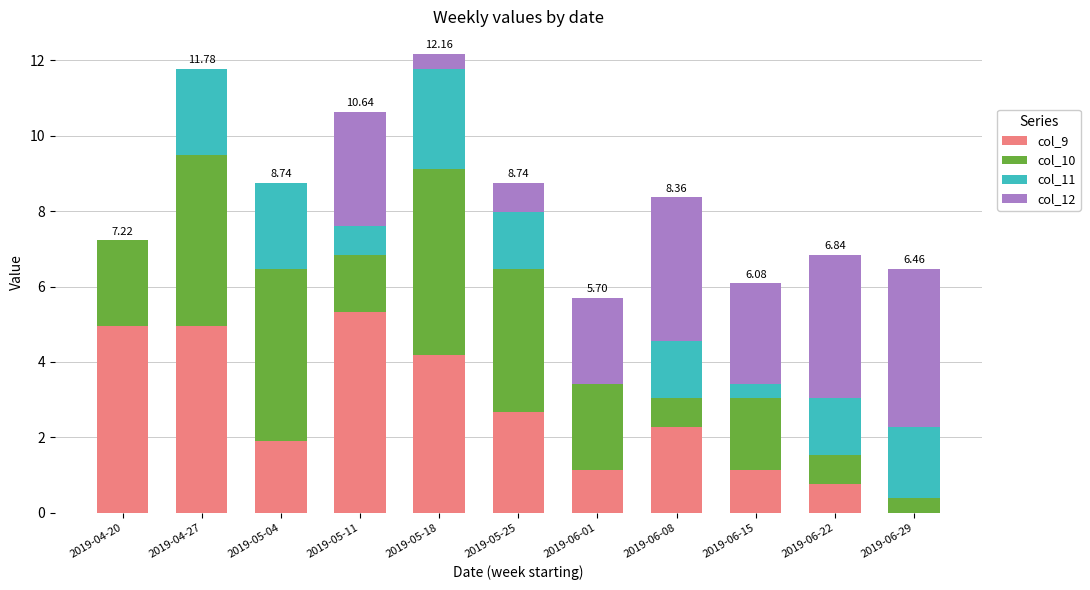

What is the total value across all series at 2019-06-08?

8.4